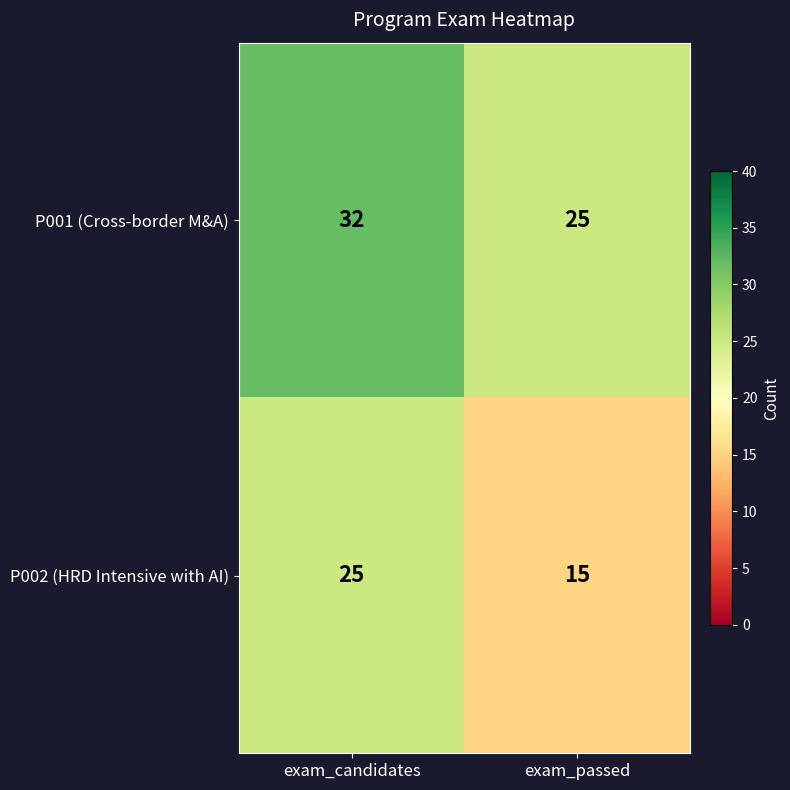

What is the sum of the P001 (Cross-border M&A) values at exam_passed and exam_candidates?

57